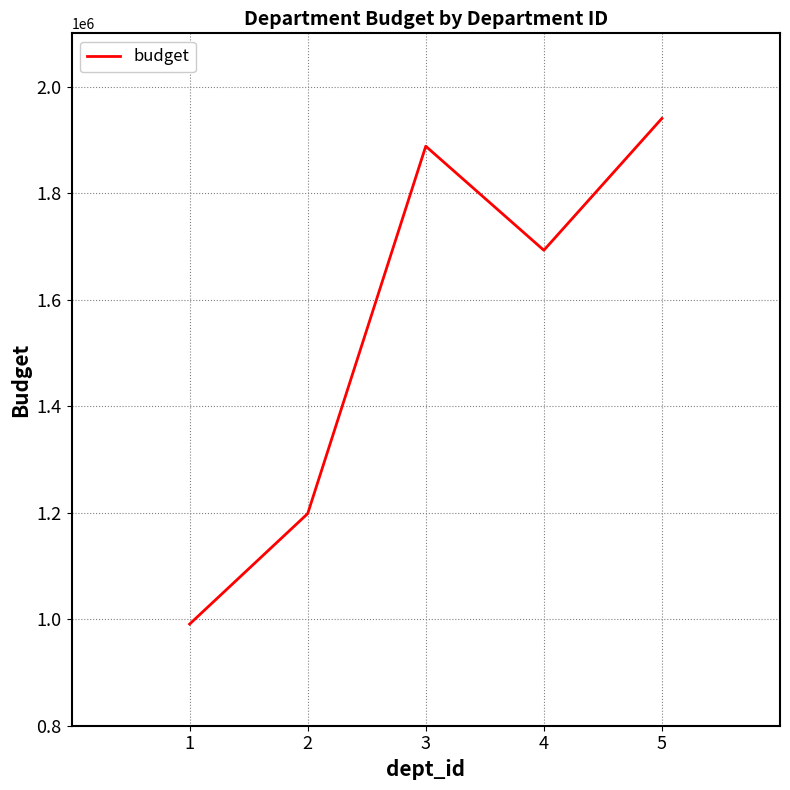

Which label corresponds to the largest value in the chart?

5